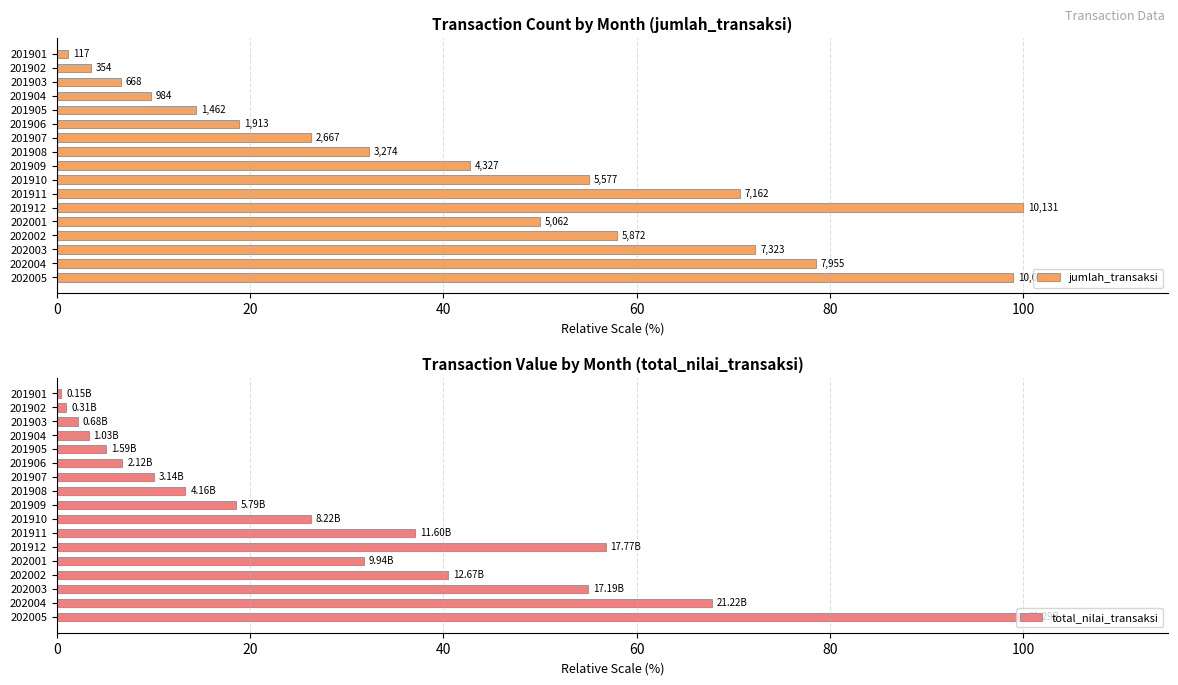

What is the difference between the total_nilai_transaksi values at 201905 and 201907?

4.9